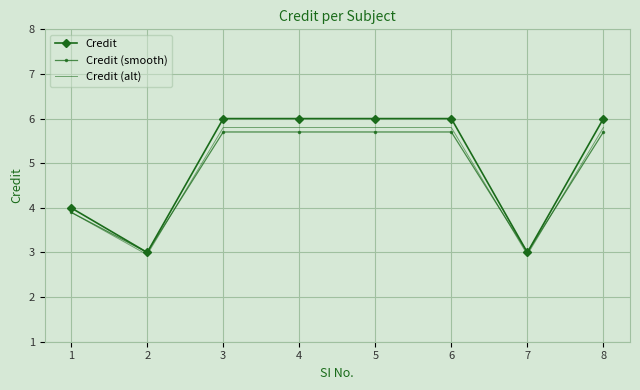

What is the total value across all series at 3?

17.5